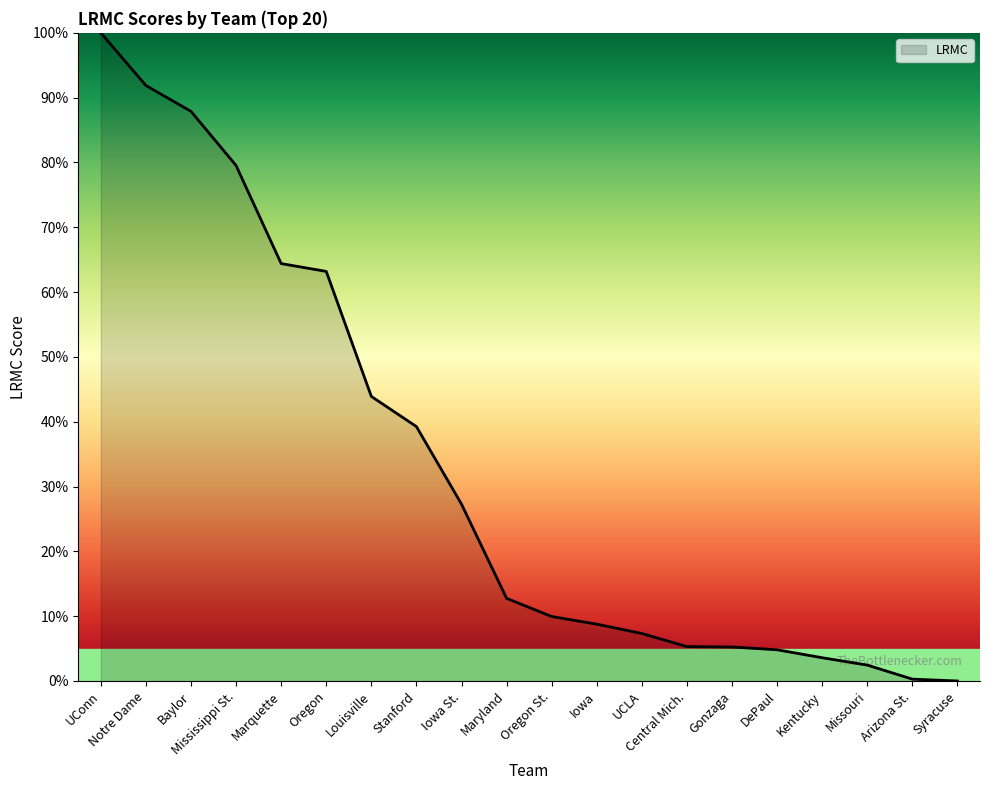

Which category has the highest value across all series?

UConn